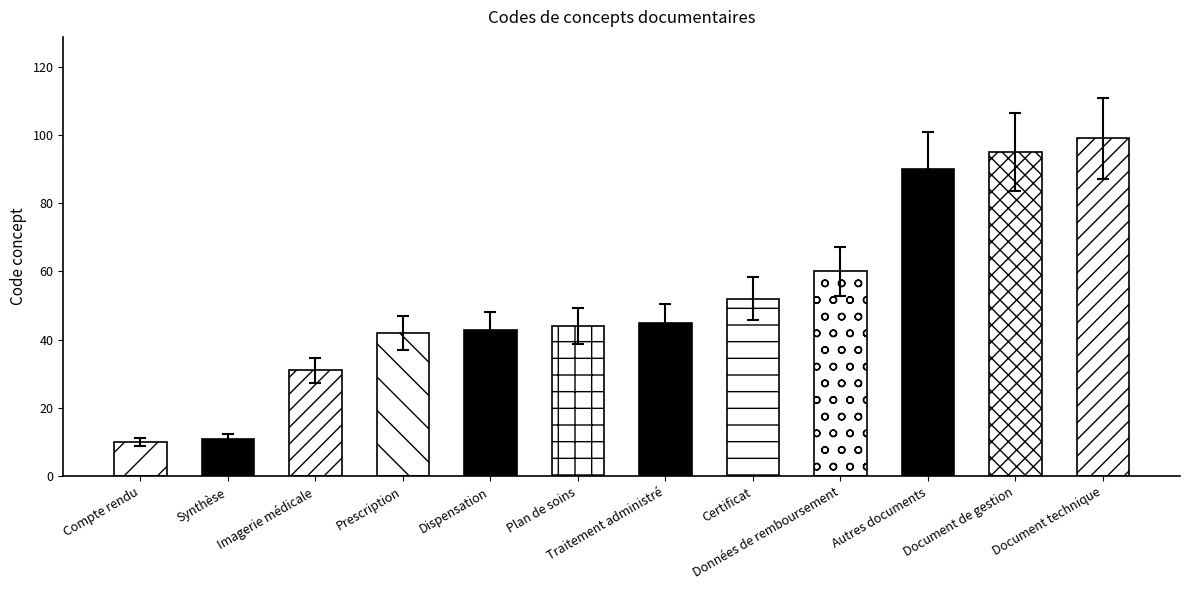

What is the difference between the values at Document de gestion and Document technique?

3.5